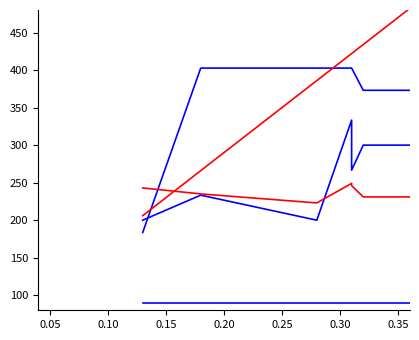

What is the average value of the Prev series?

274.9